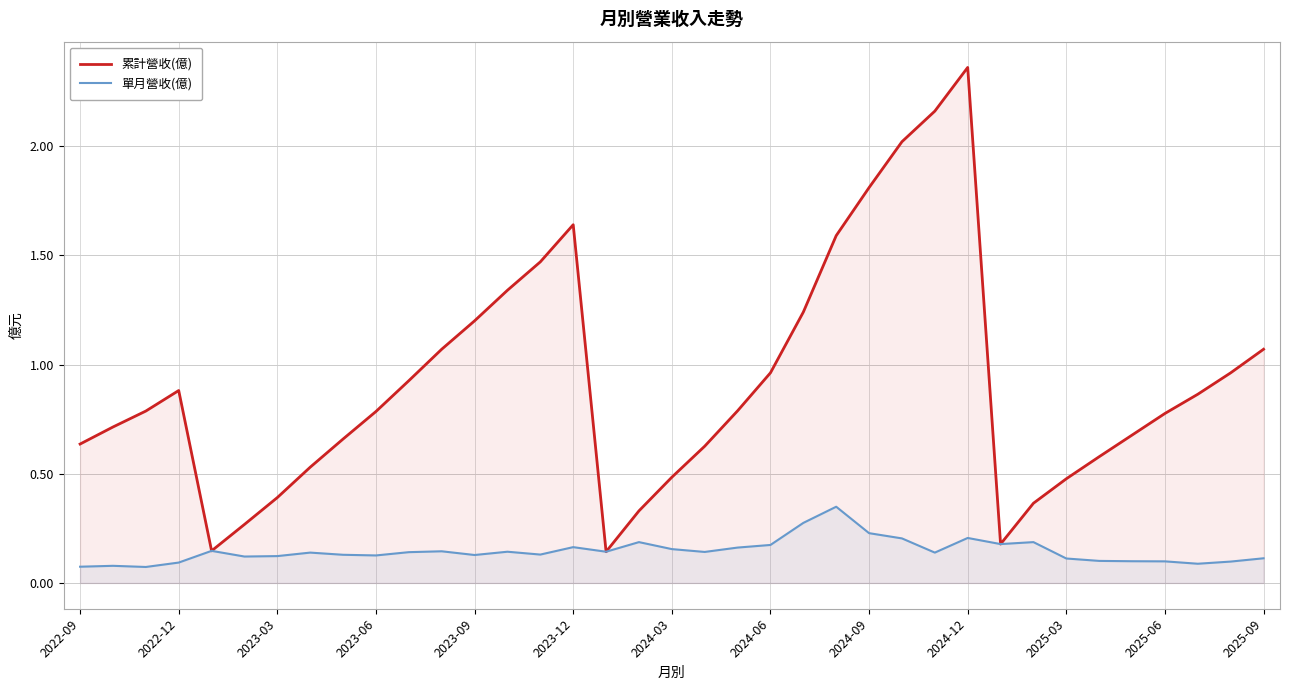

Which series has the largest range (max minus min)?

累計營收(億)